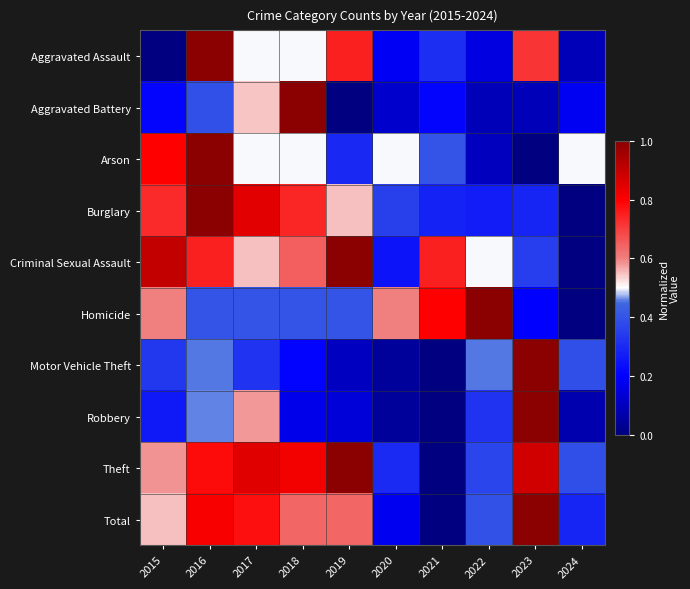

List the series in order of their peak value, lowest first.

Homicide, Arson, Criminal Sexual Assault, Aggravated Assault, Aggravated Battery, Burglary, Robbery, Motor Vehicle Theft, Theft, Total